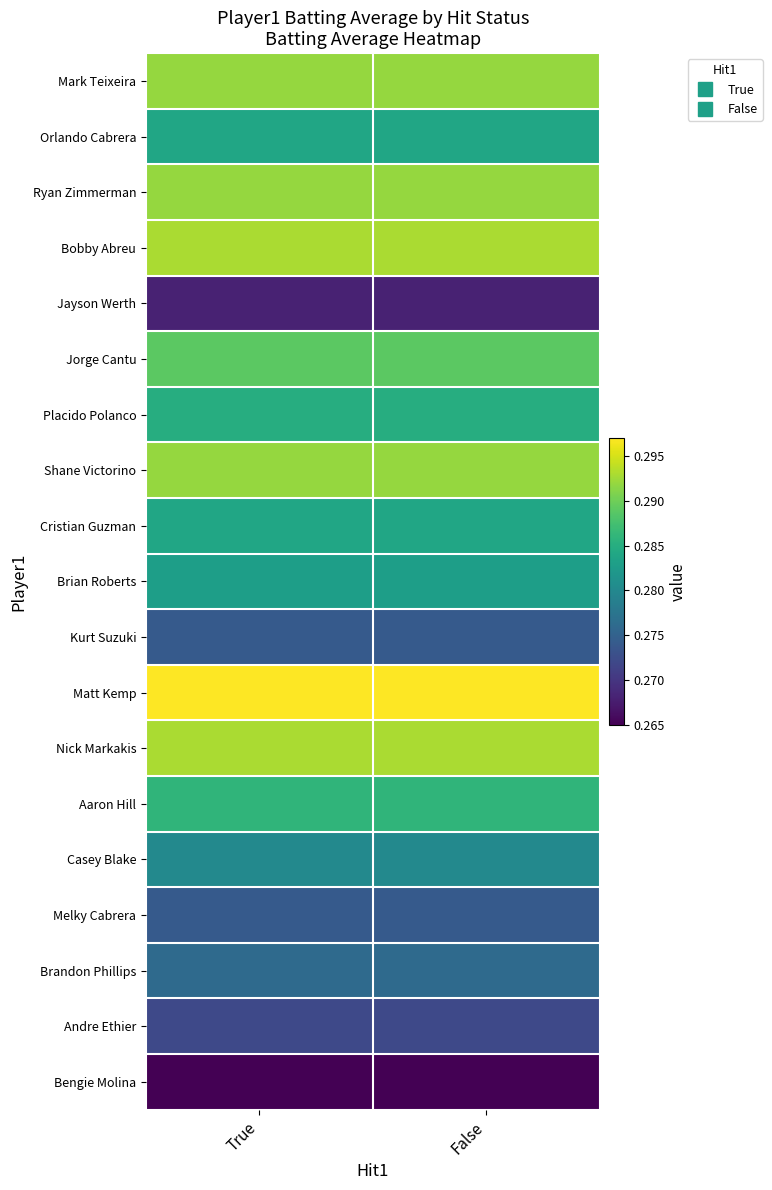

What is the minimum value shown in the chart?

0.3